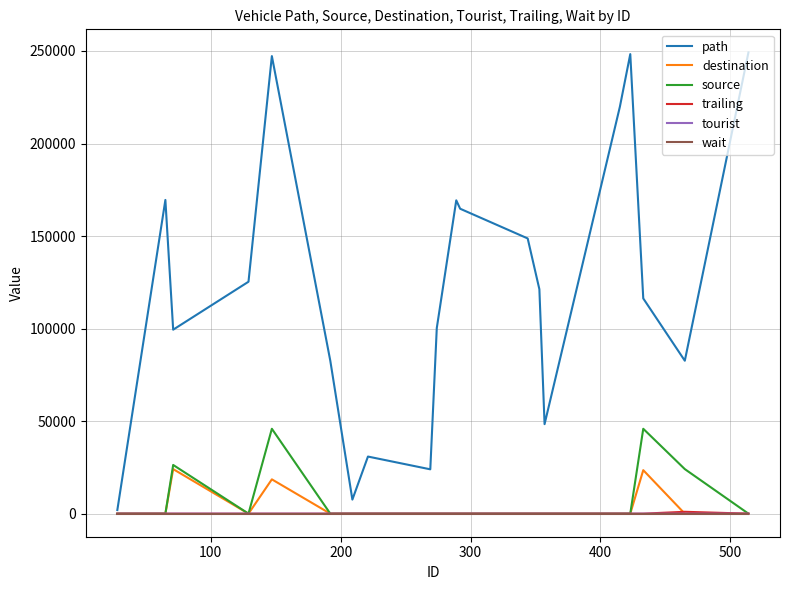

What is the difference between the maximum and minimum values in the tourist series?

2